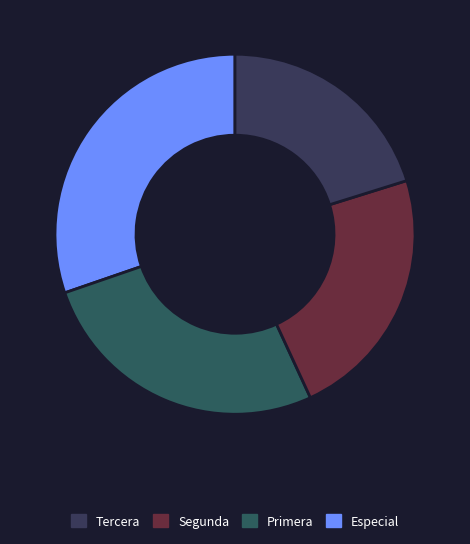

Rank the categories by value from highest to lowest.

Especial, Primera, Segunda, Tercera